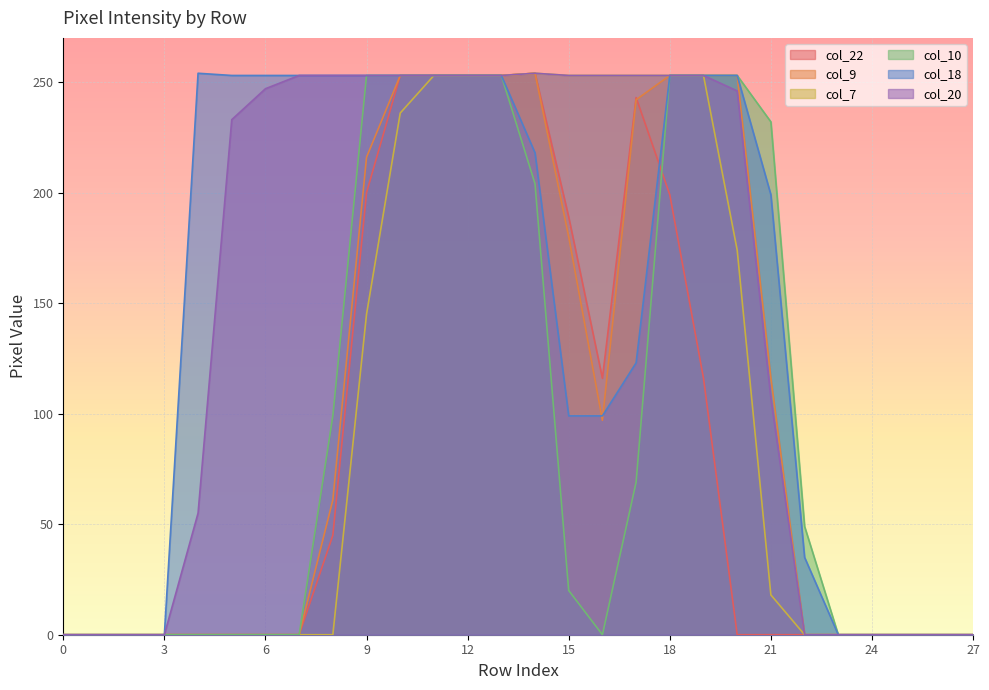

How many data points in col_20 are less than 247?

14